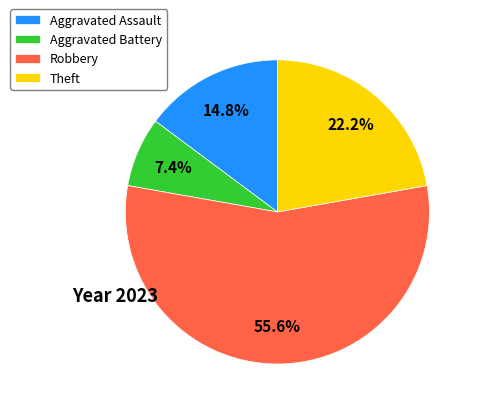

The Robbery slice represents 48% of the pie. True or false?

False